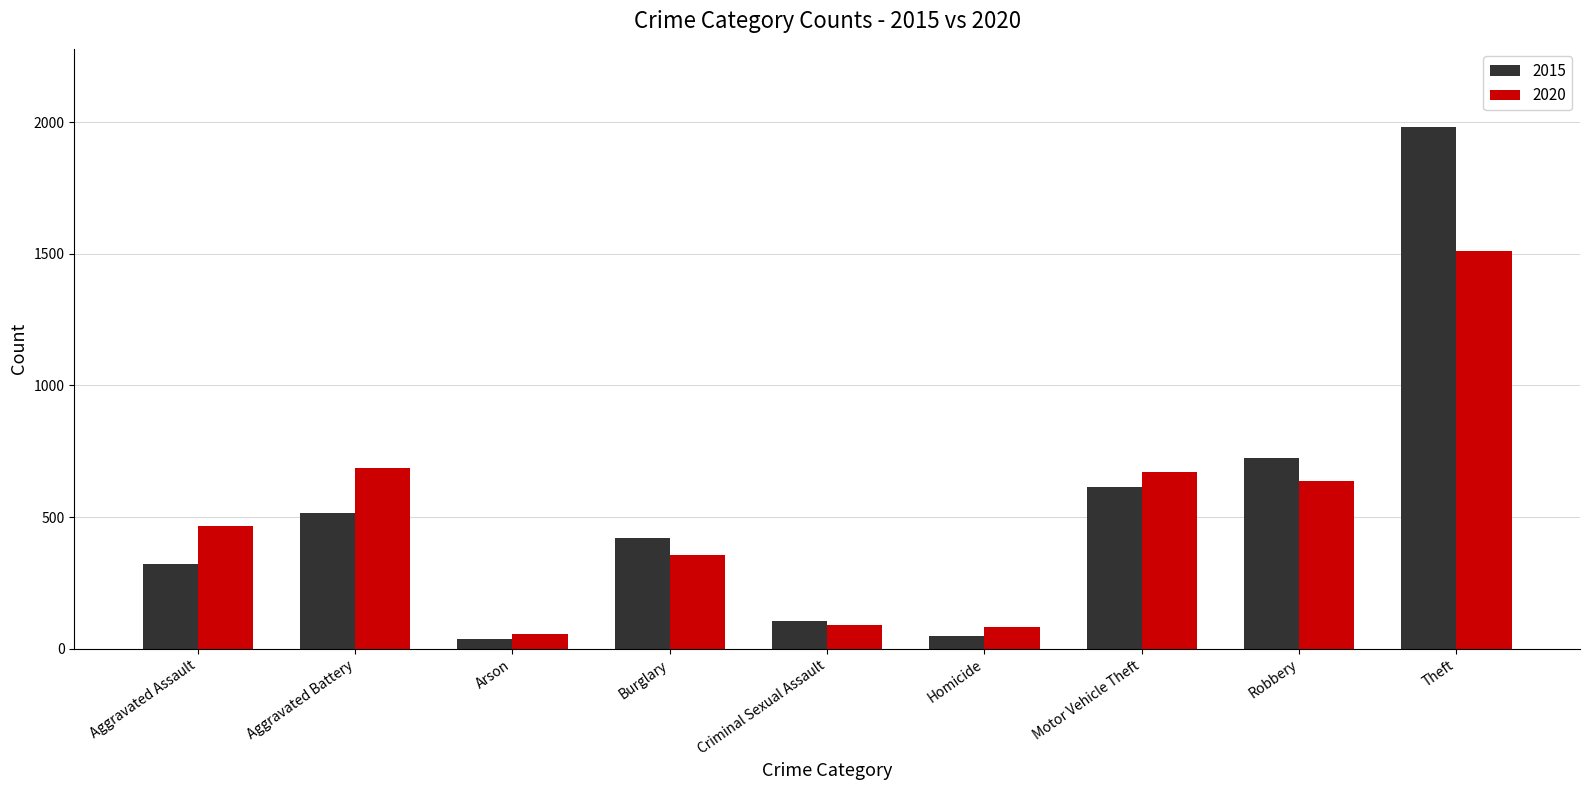

What is the sum of the 2015 values at Motor Vehicle Theft and Criminal Sexual Assault?

719